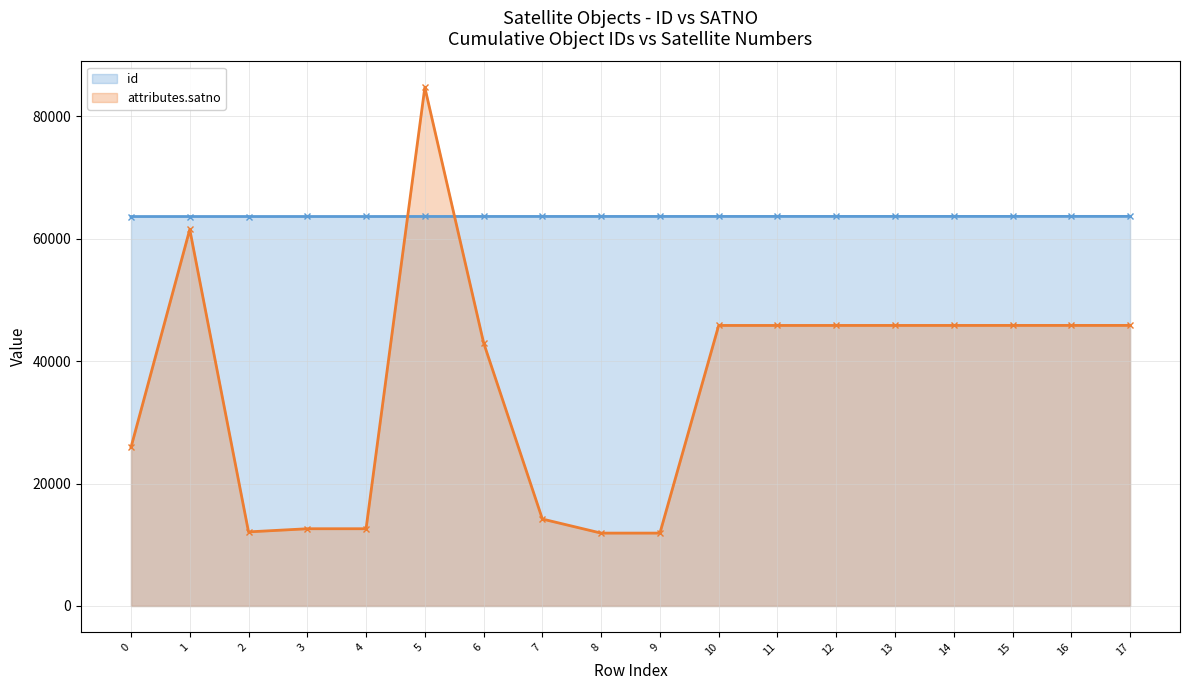

Which series has the largest total across all categories?

id (line)